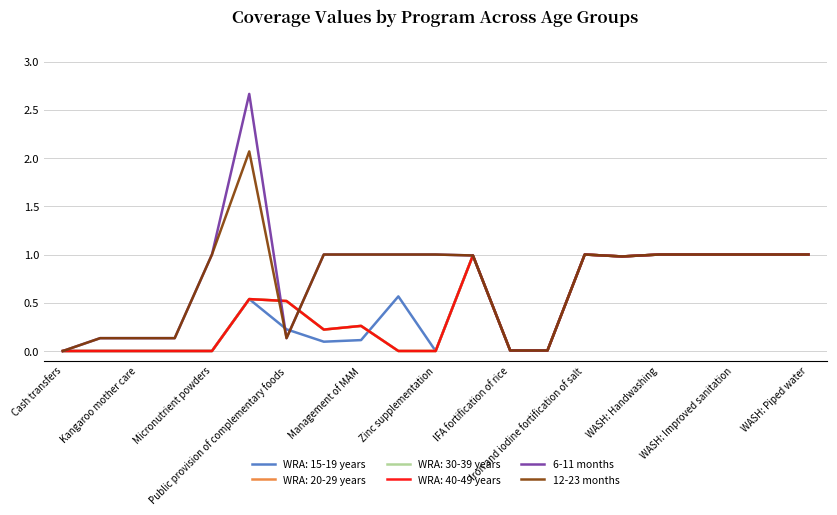

Is this an area chart (filled region under the line)?

No